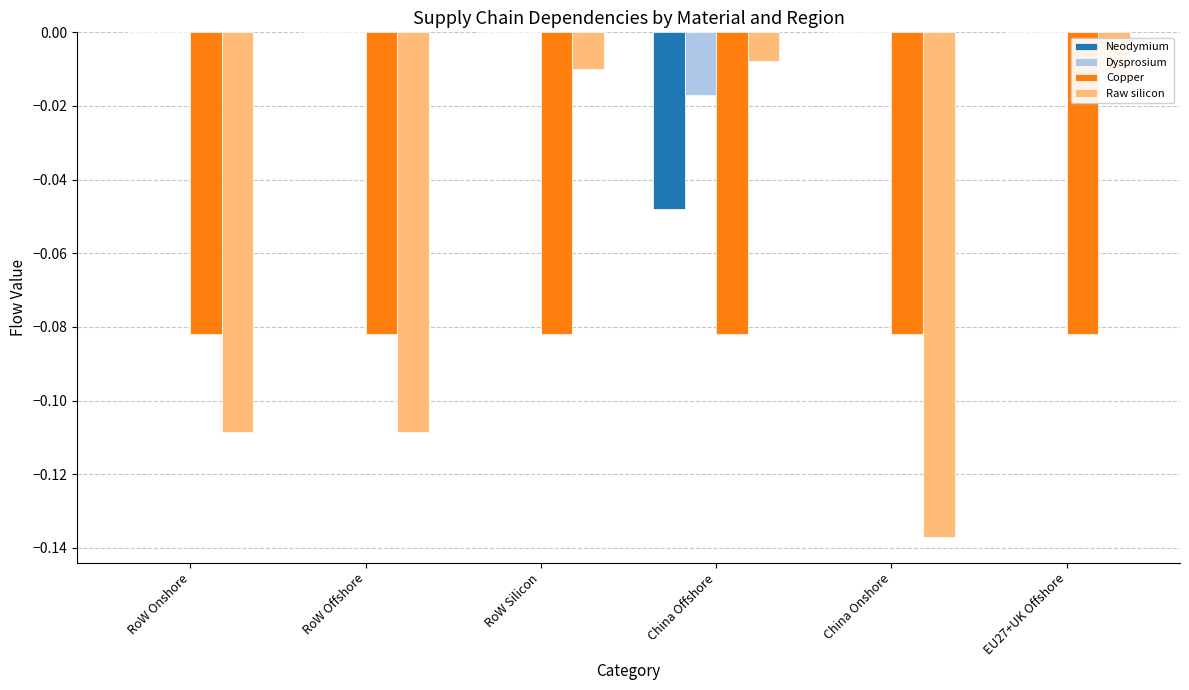

What are all the series names shown in the legend?

Neodymium, Dysprosium, Copper, Raw silicon